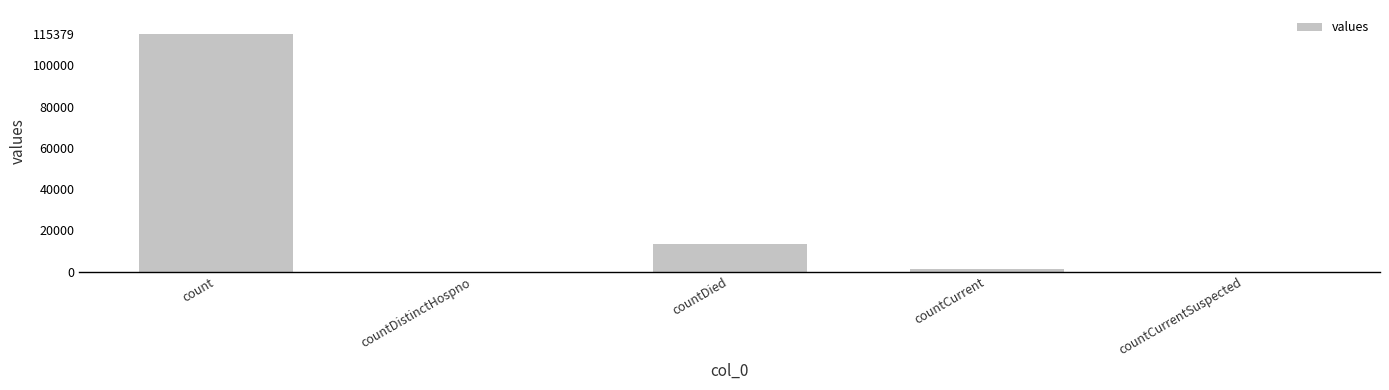

What is the greatest value displayed?

115379